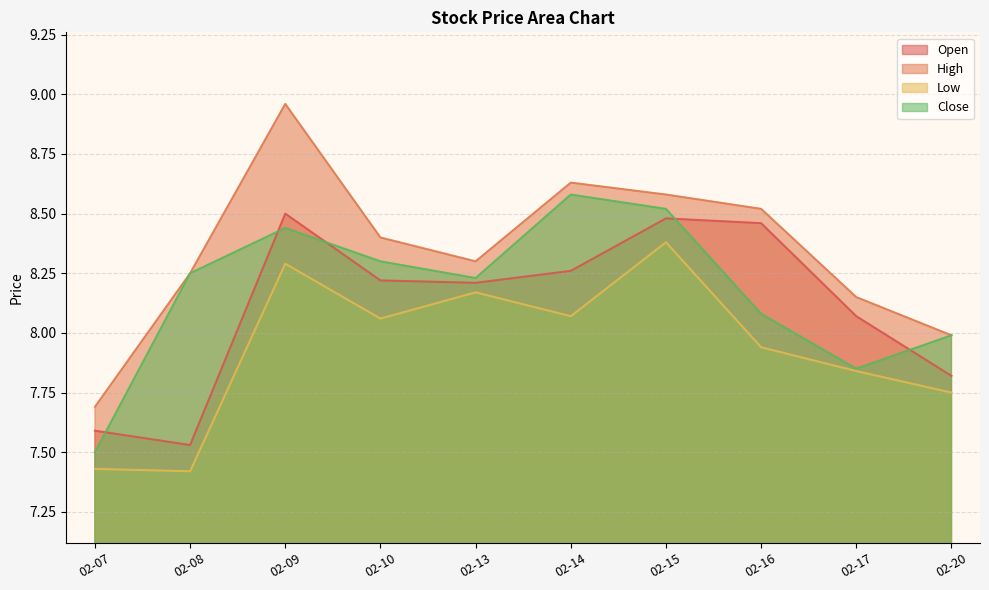

What is the value of the close point at the 2nd from the left?

8.2